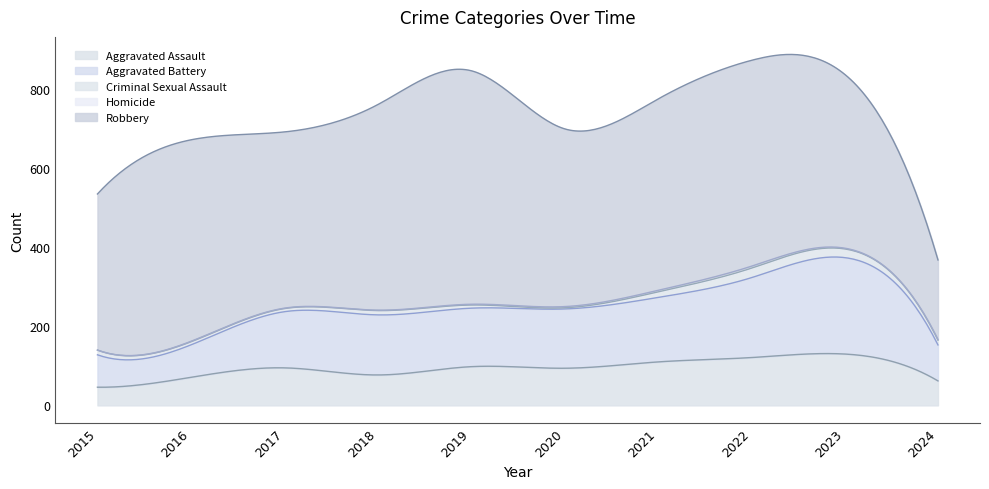

At how many categories does at least one series exceed 526?

1